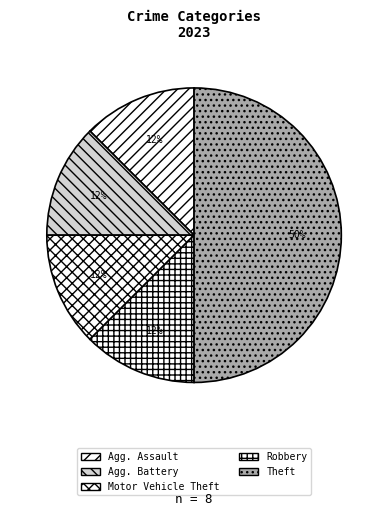

Count the number of slices in the pie.

5